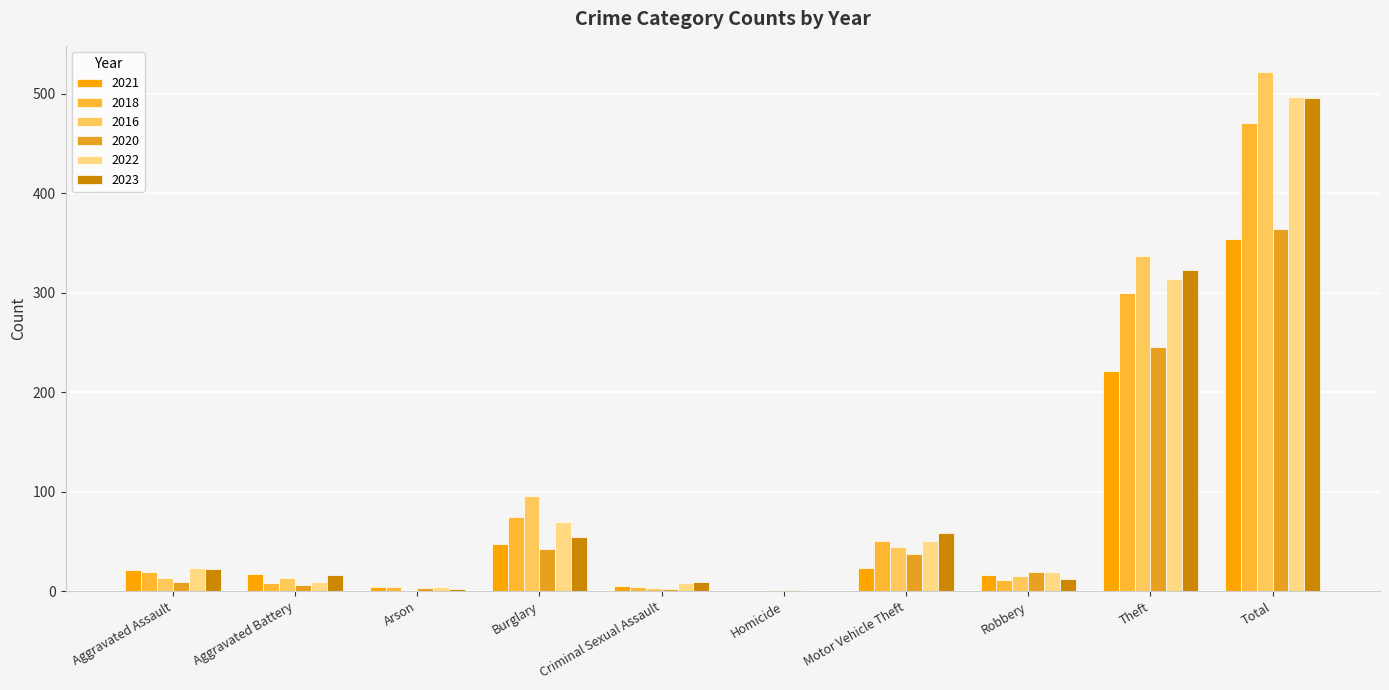

What is the sum of all 2018 values?

942